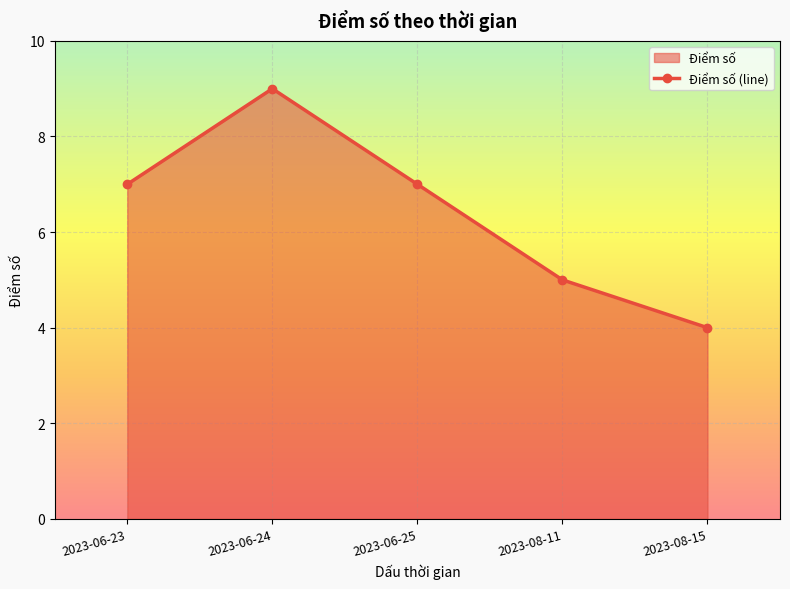

How many lines are shown in the chart?

1